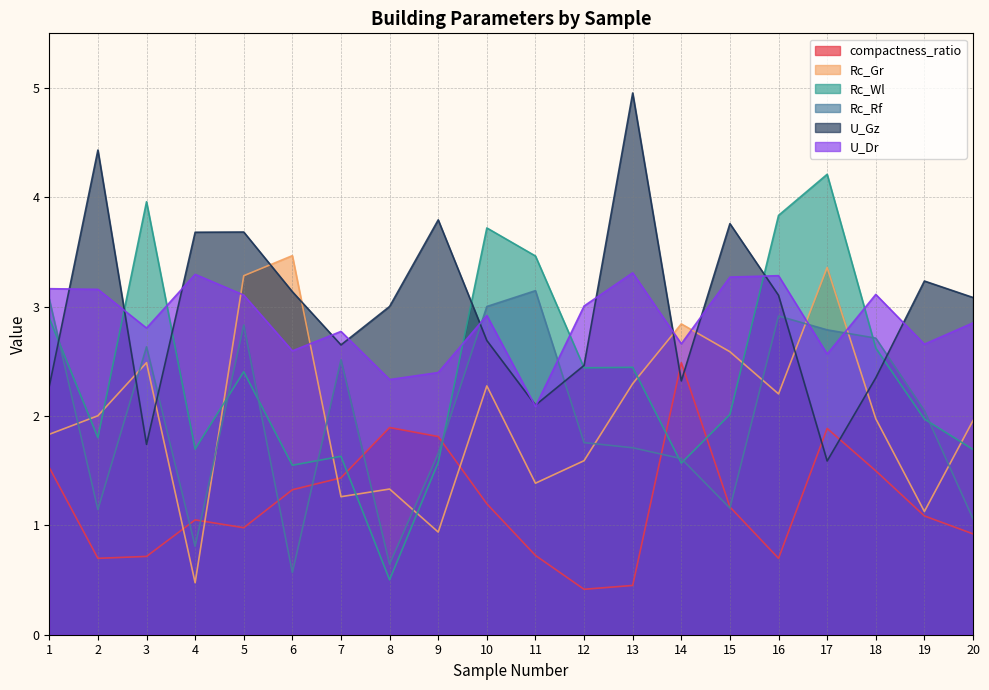

How many values in the Rc_Rf series exceed 2?

10